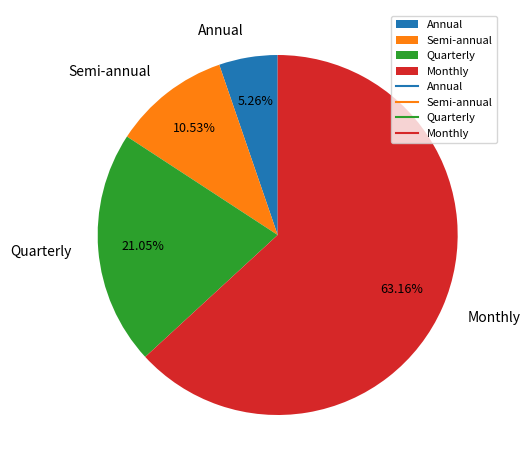

Rank the categories by value from highest to lowest.

Monthly, Quarterly, Semi-annual, Annual